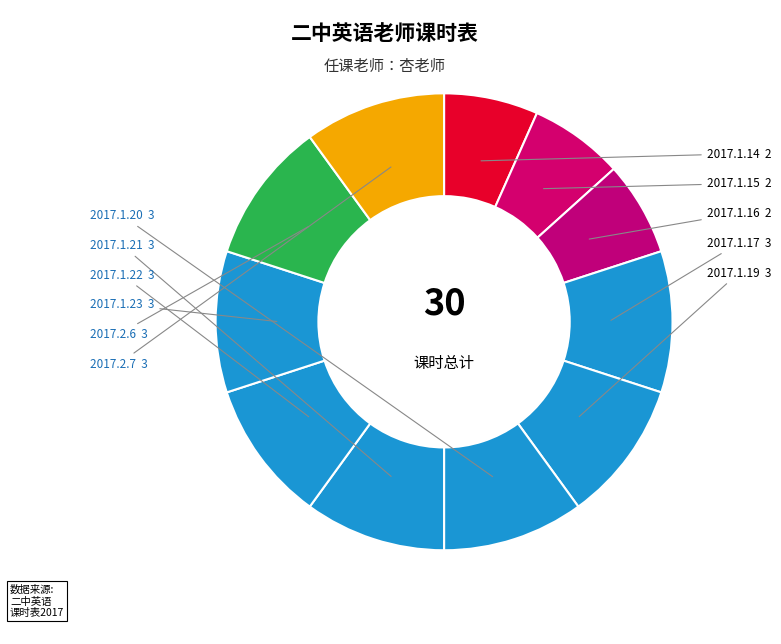

Count the number of slices in the pie.

11